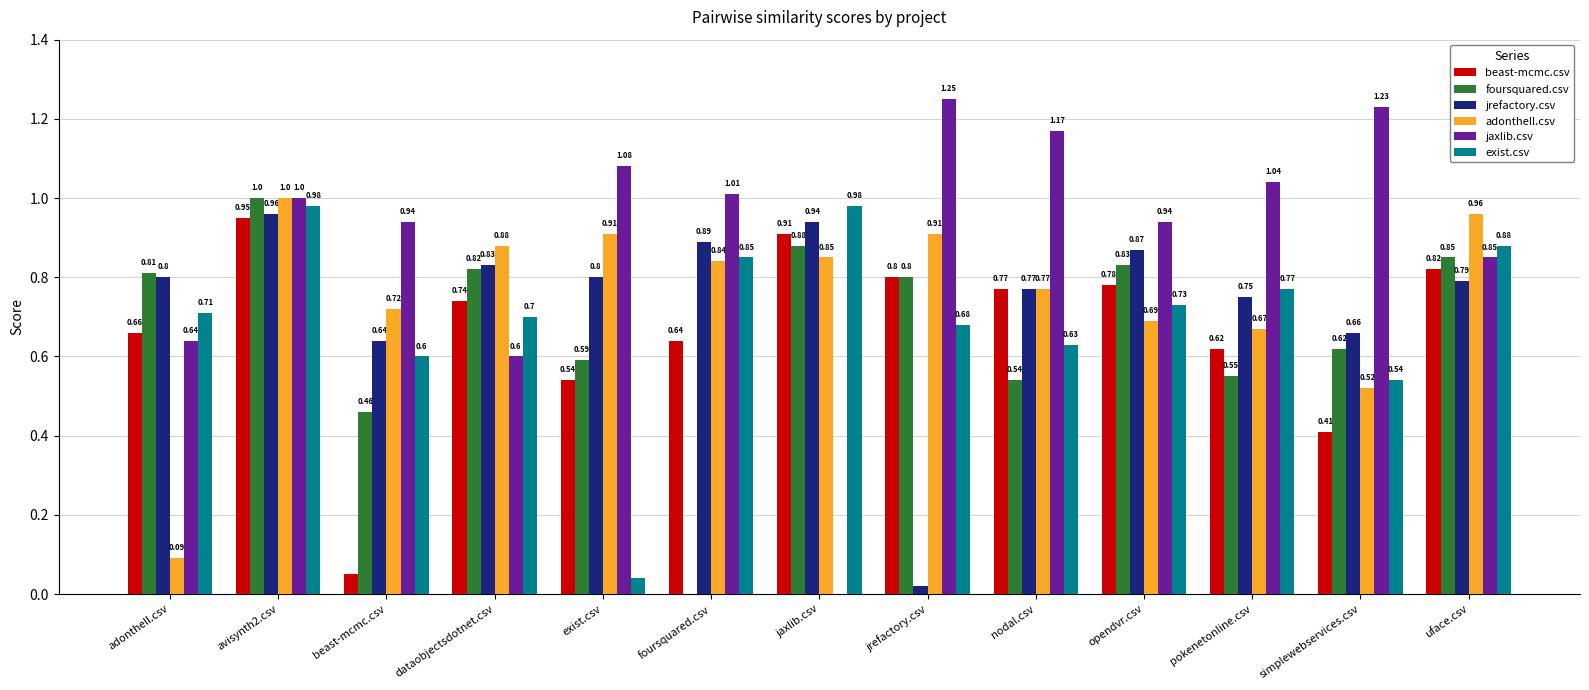

True or false: jrefactory.csv has a value of 0.3 at exist.csv.

False